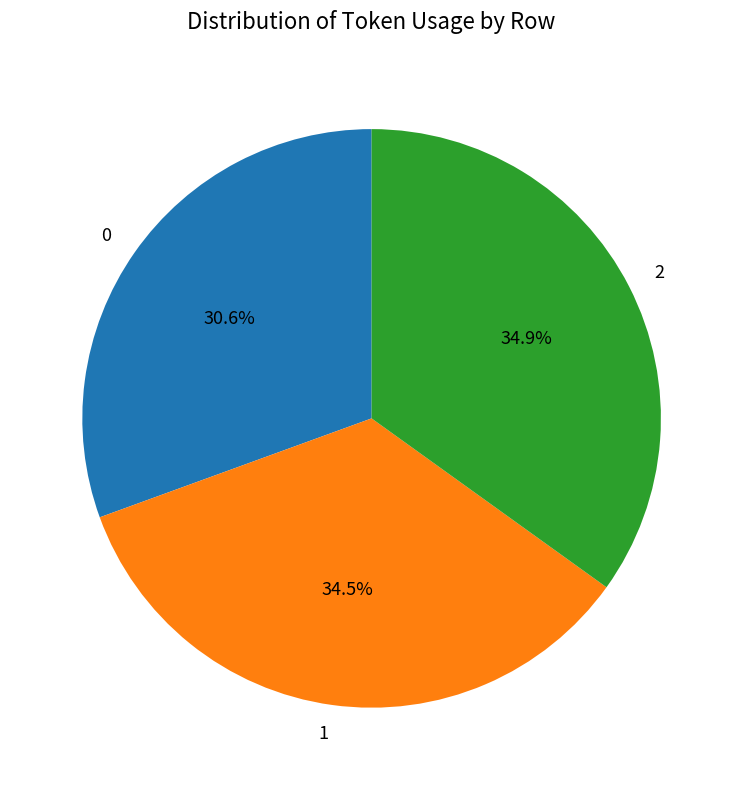

Does 2 account for over 50% of the chart?

No